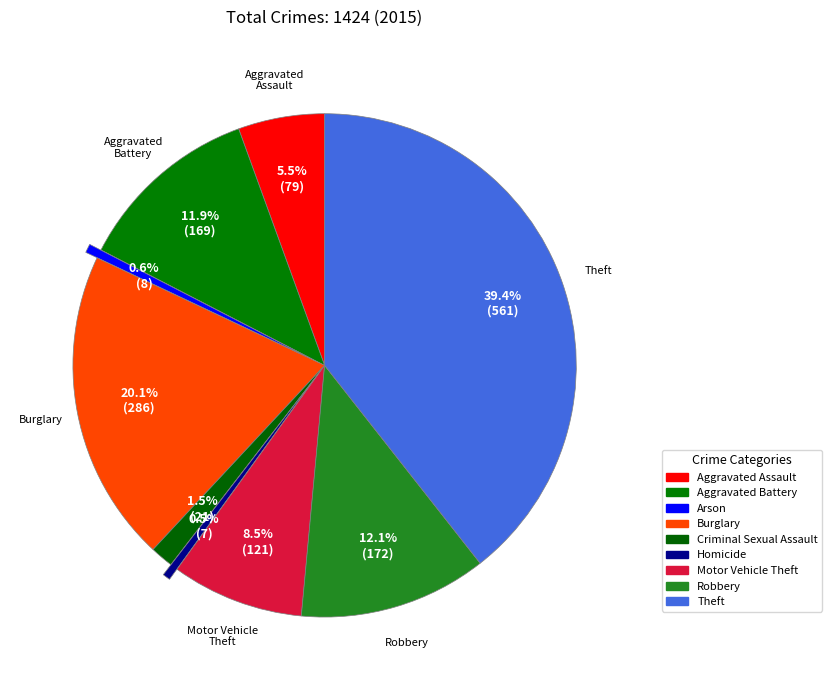

How many slices are in this pie chart?

9